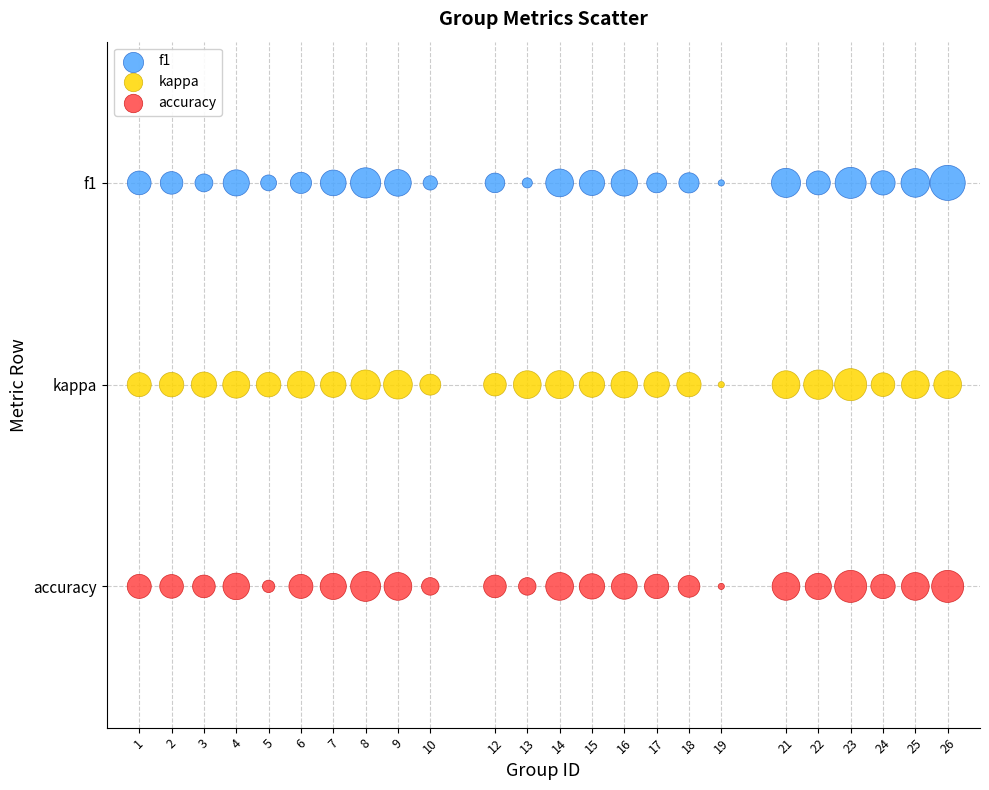

Which series reaches the minimum Y coordinate?

accuracy